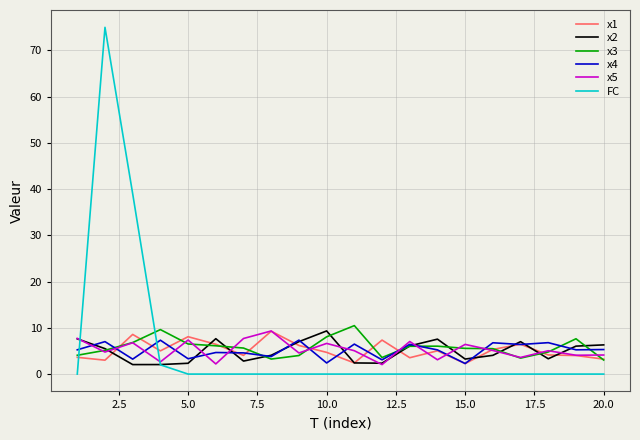

What is the minimum value for x1?

2.3